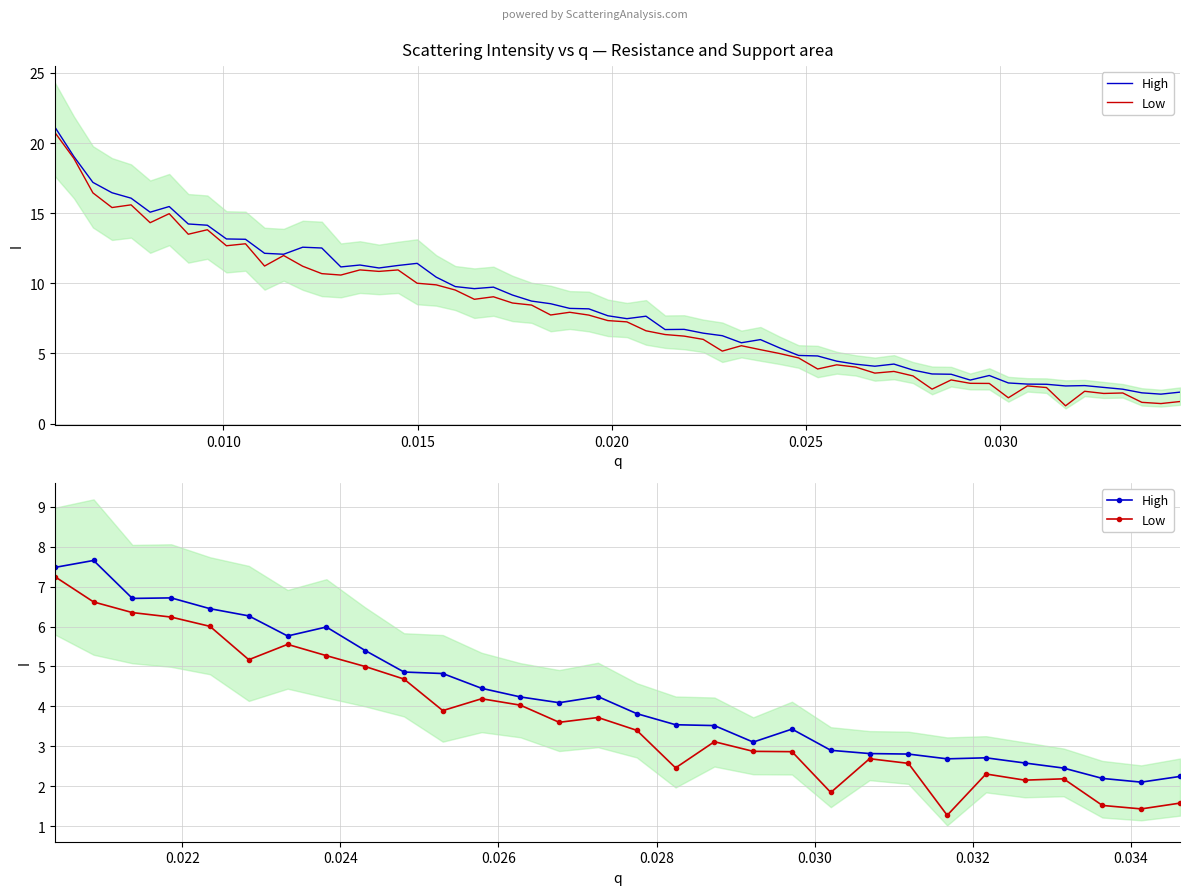

Which series has the largest range (max minus min)?

Low